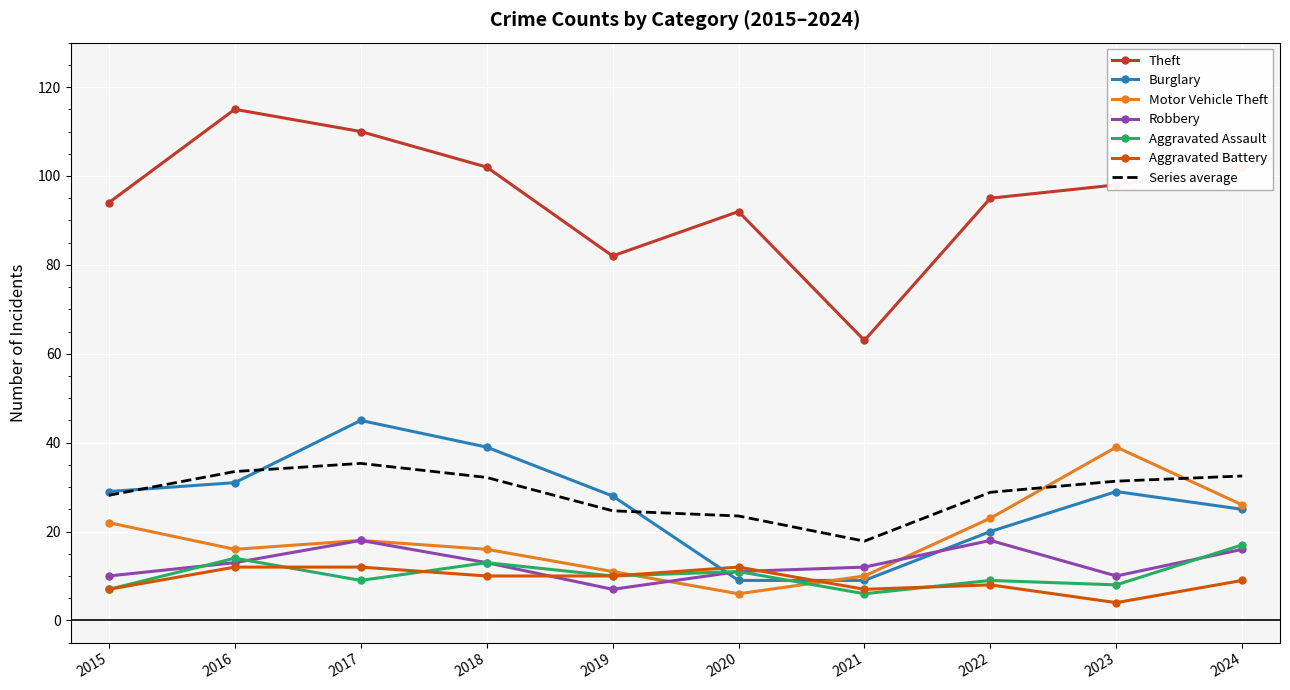

The Motor Vehicle Theft series shows 27.5 at 2017. True or false?

False